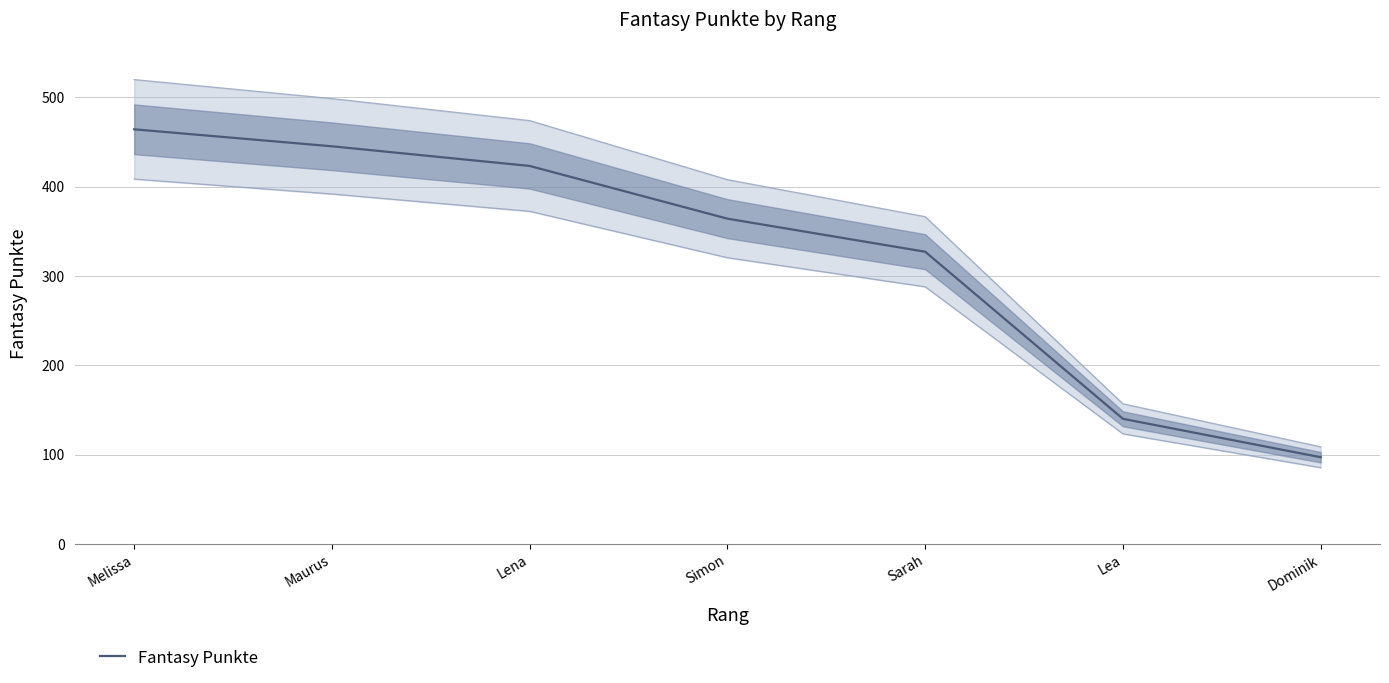

What is the label of the 6th point from the right?

Maurus